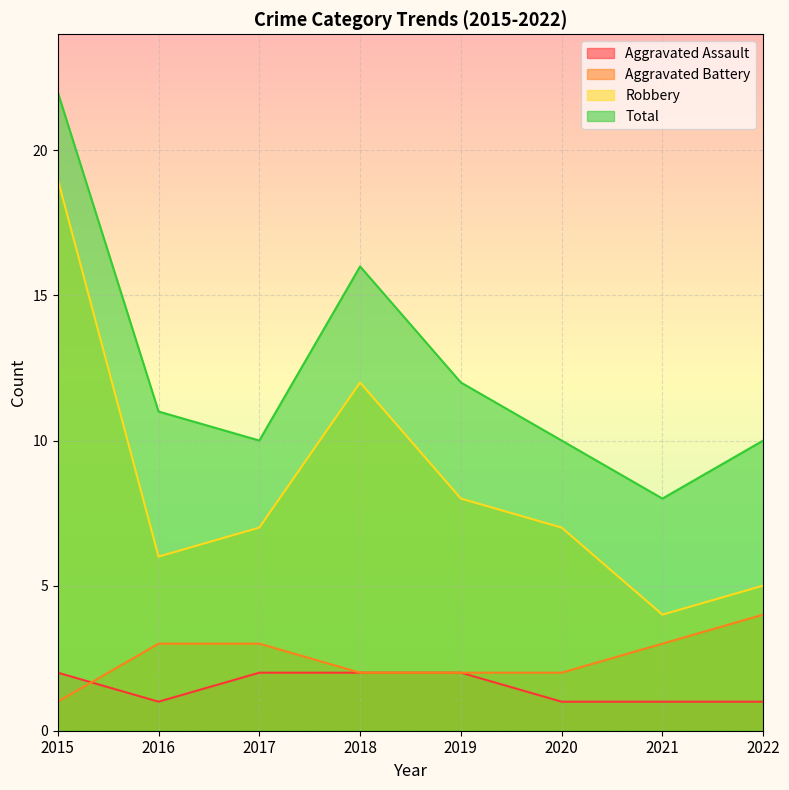

What is the difference between the Robbery values at 2018 and 2017?

5